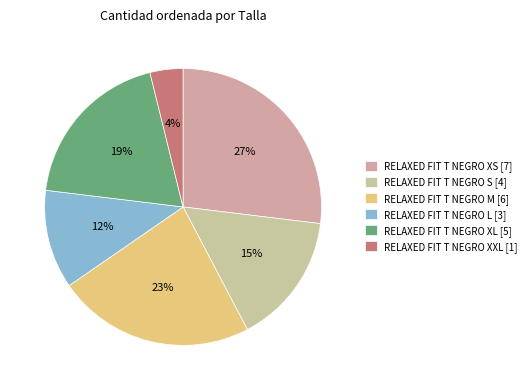

Which has a higher value, RELAXED FIT T NEGRO XXL or RELAXED FIT T NEGRO S?

RELAXED FIT T NEGRO S